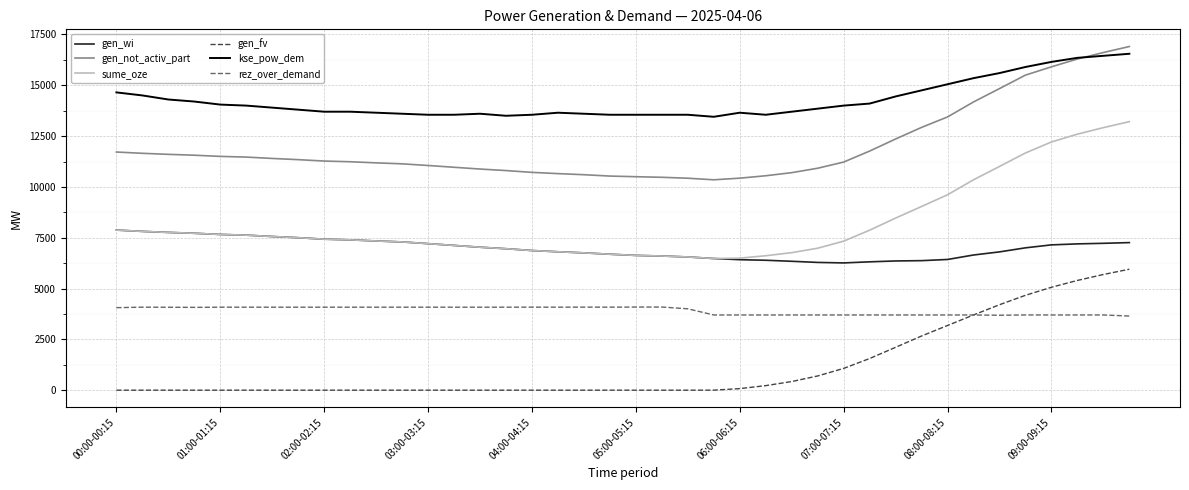

Is this an area chart (filled region under the line)?

No